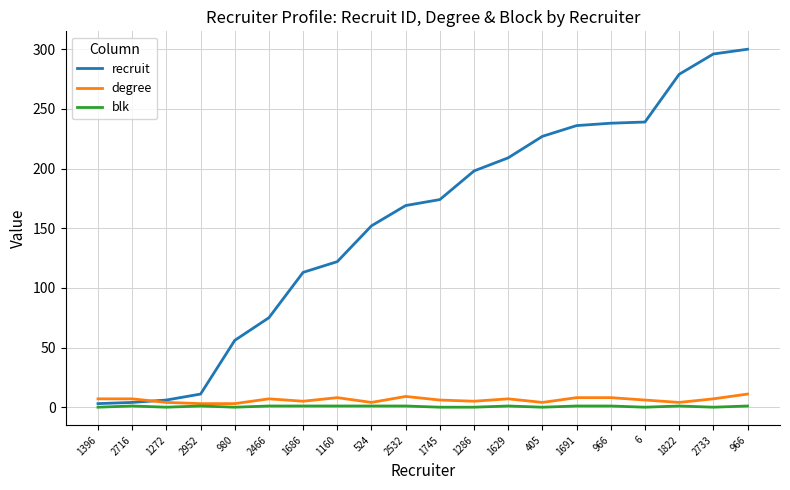

What is the label of the 4th point from the left?

2952